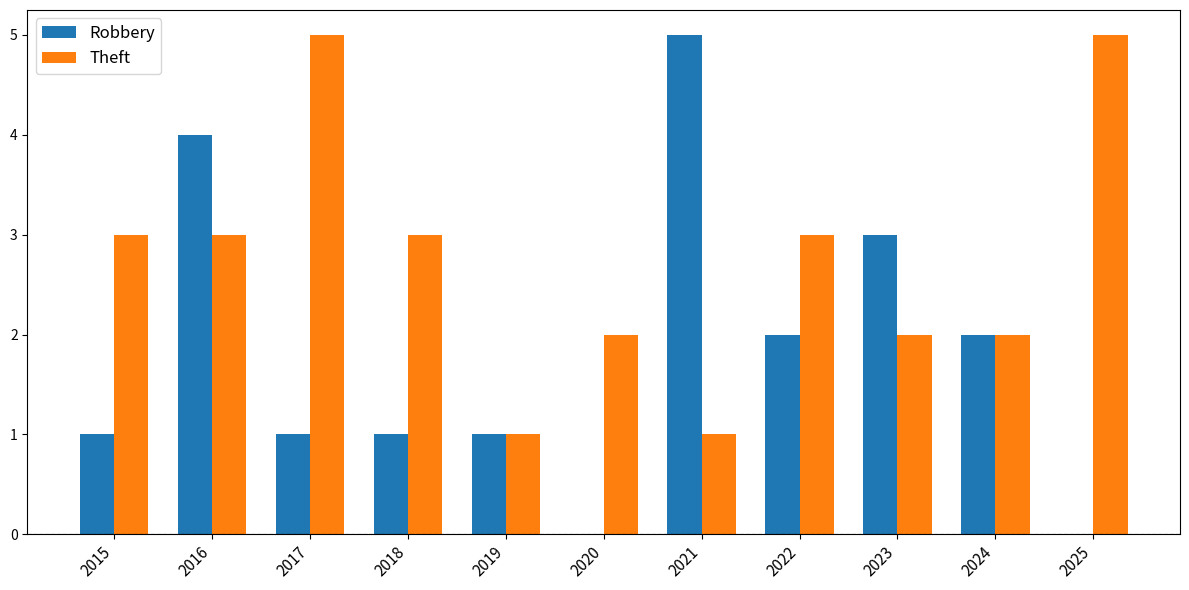

Is it true that Robbery equals 1 at 2017?

True